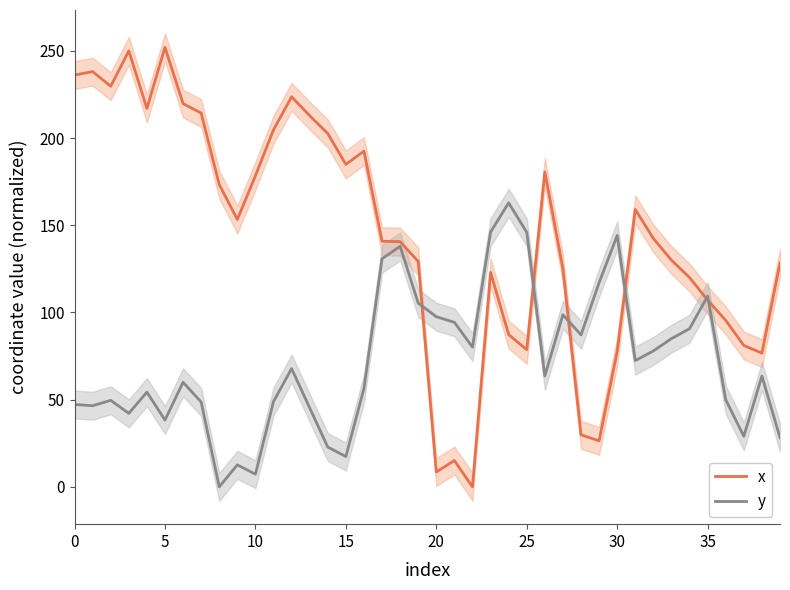

How many data points in y are less than 63?

19